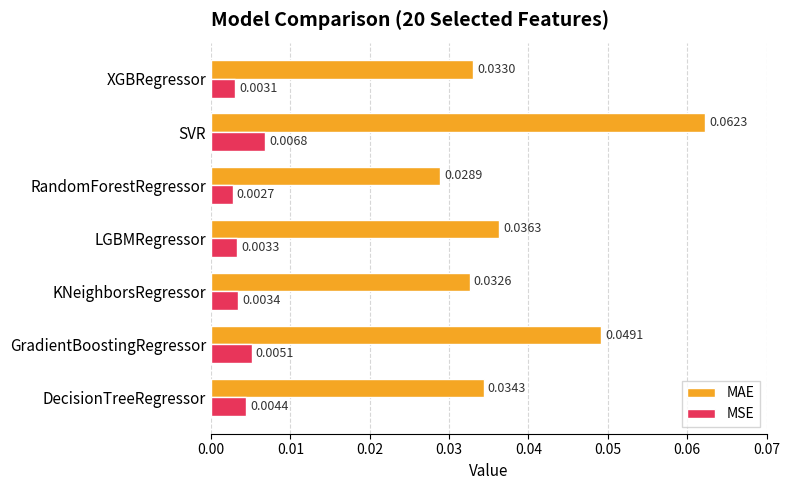

Rank the series by their average value, from lowest to highest.

MSE, MAE